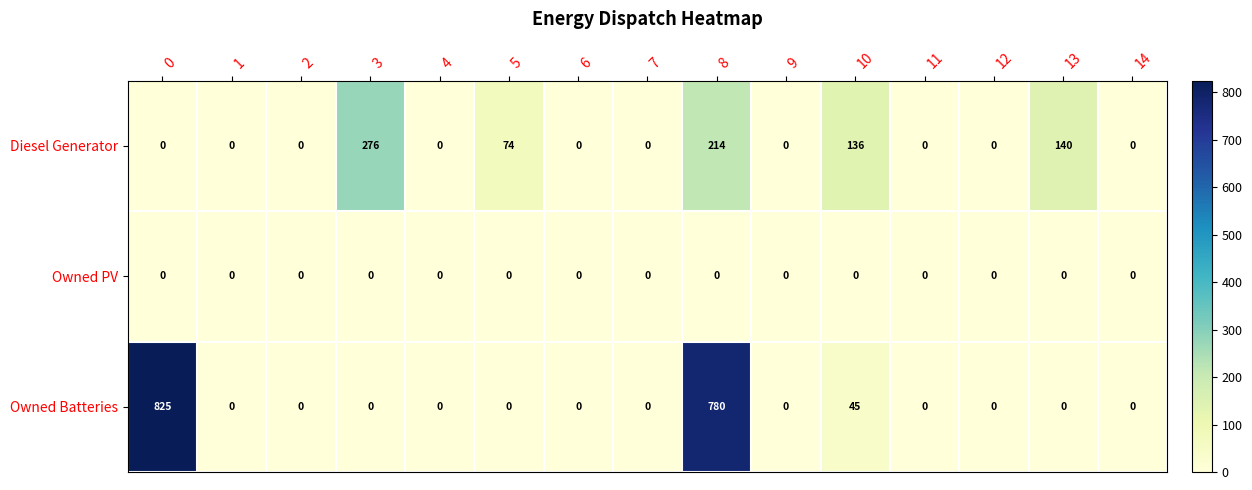

The Owned PV series shows 0 at 1. True or false?

True